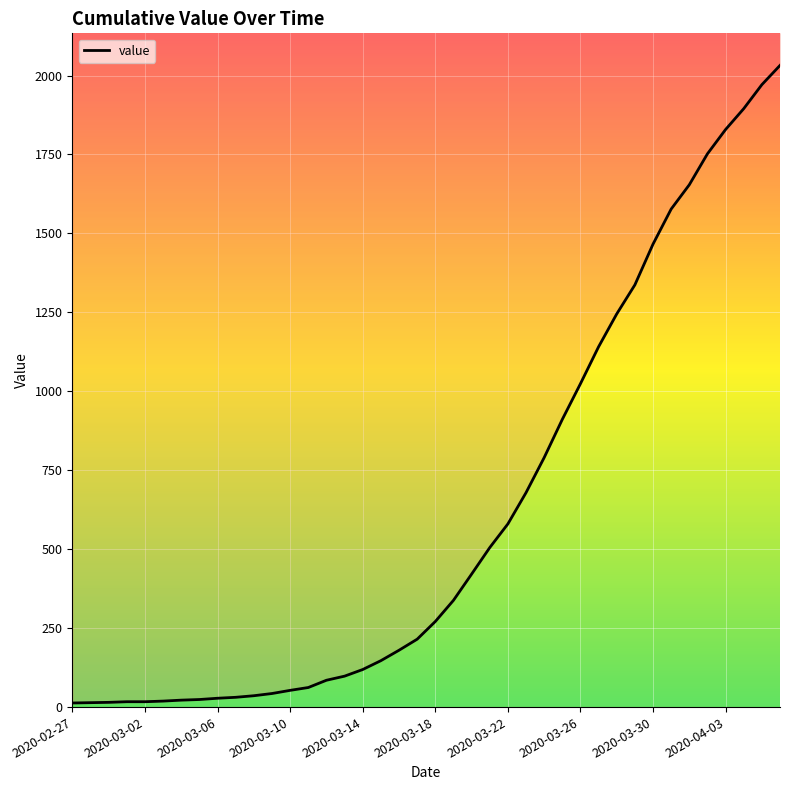

Count the number of categories in the chart.

40